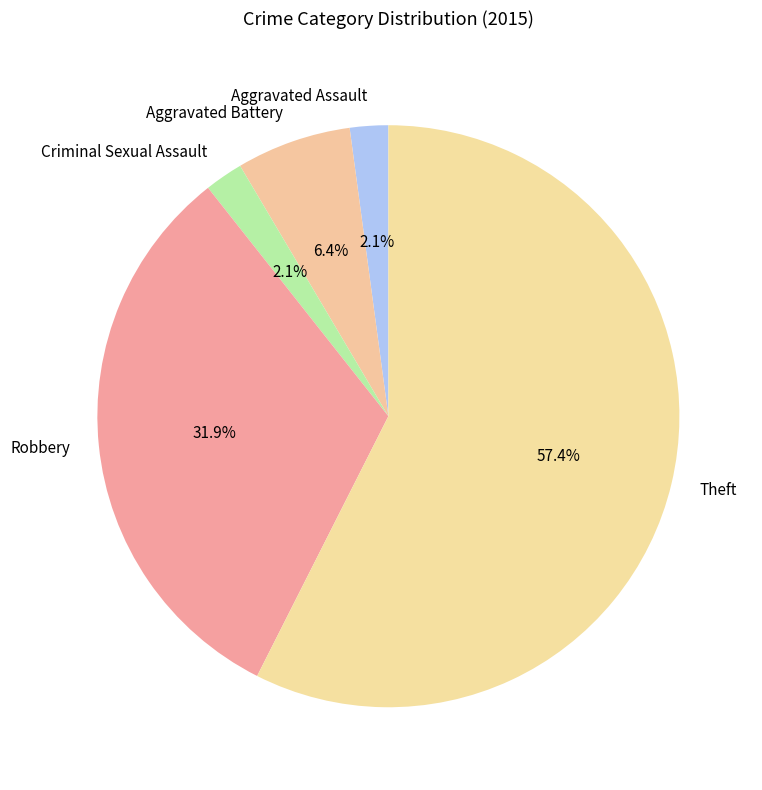

True or false: Aggravated Assault accounts for 2% of the total.

True